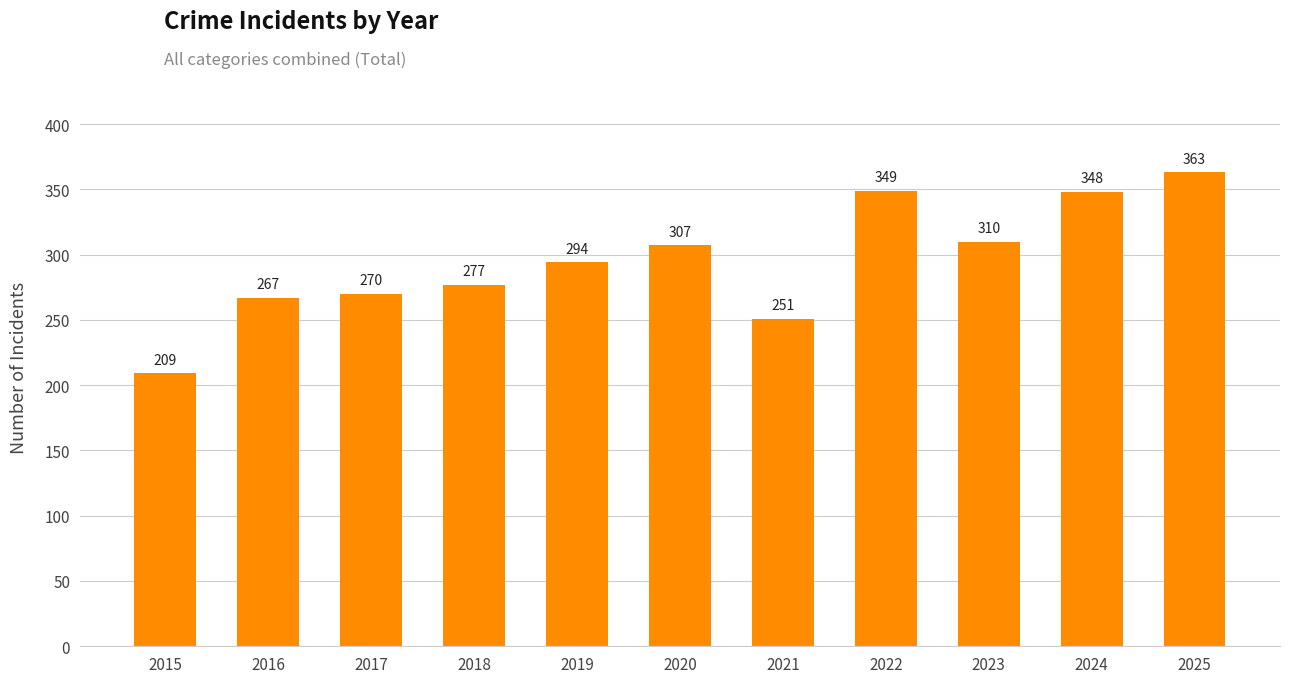

The chart shows a value of 552 at 2024. True or false?

False